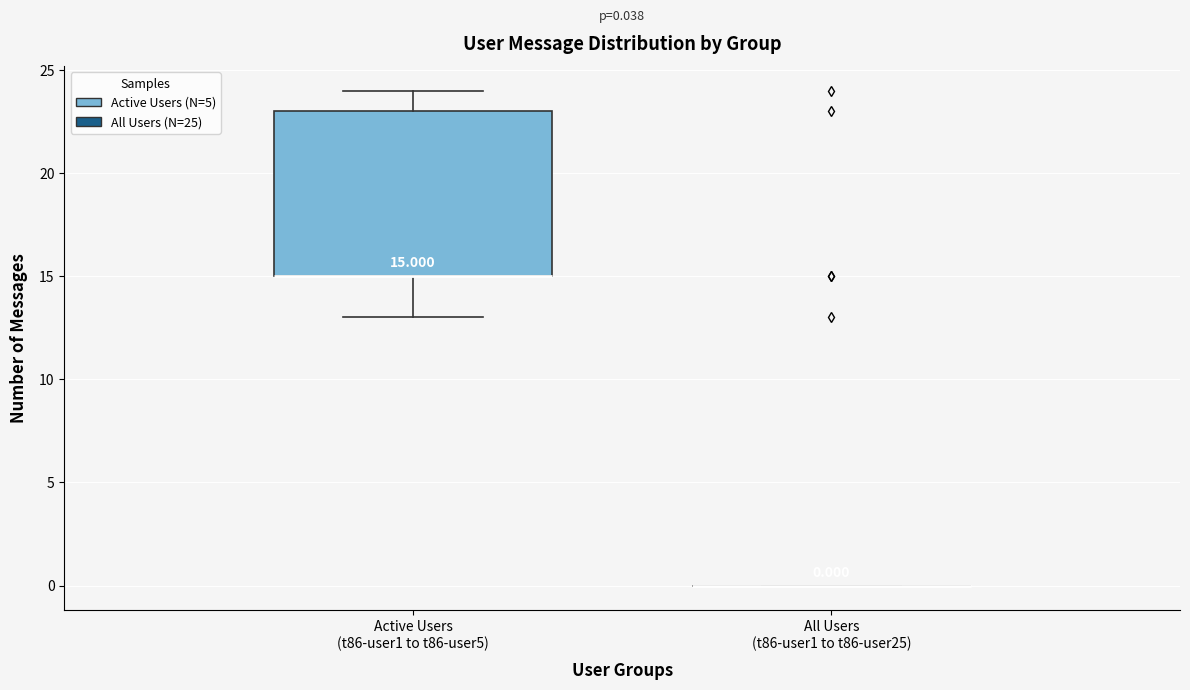

Which box is the tallest, from its lower edge to its upper edge?

Active Users (t86-user1 to t86-user5)